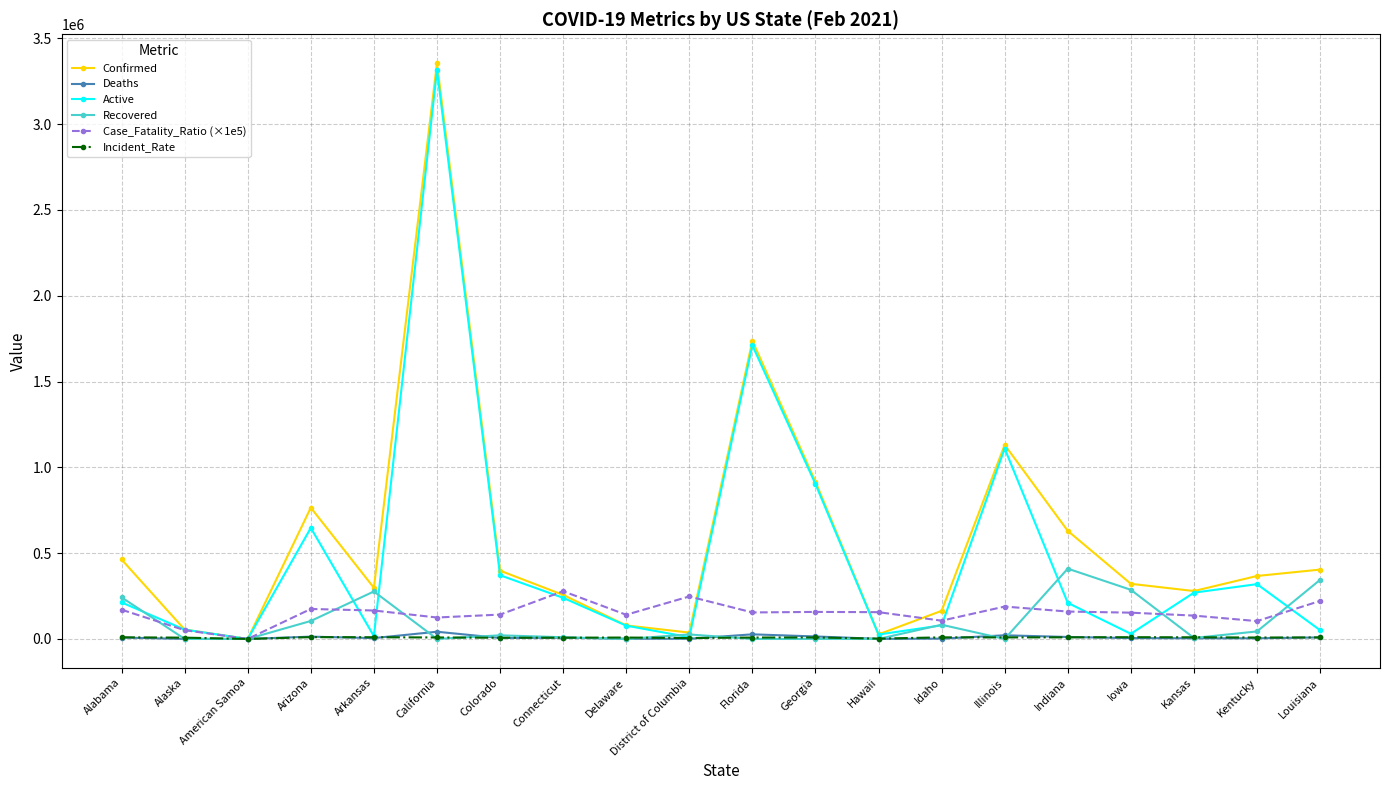

Between which two adjacent categories do Incident_Rate and Recovered first intersect?

Alabama and Alaska